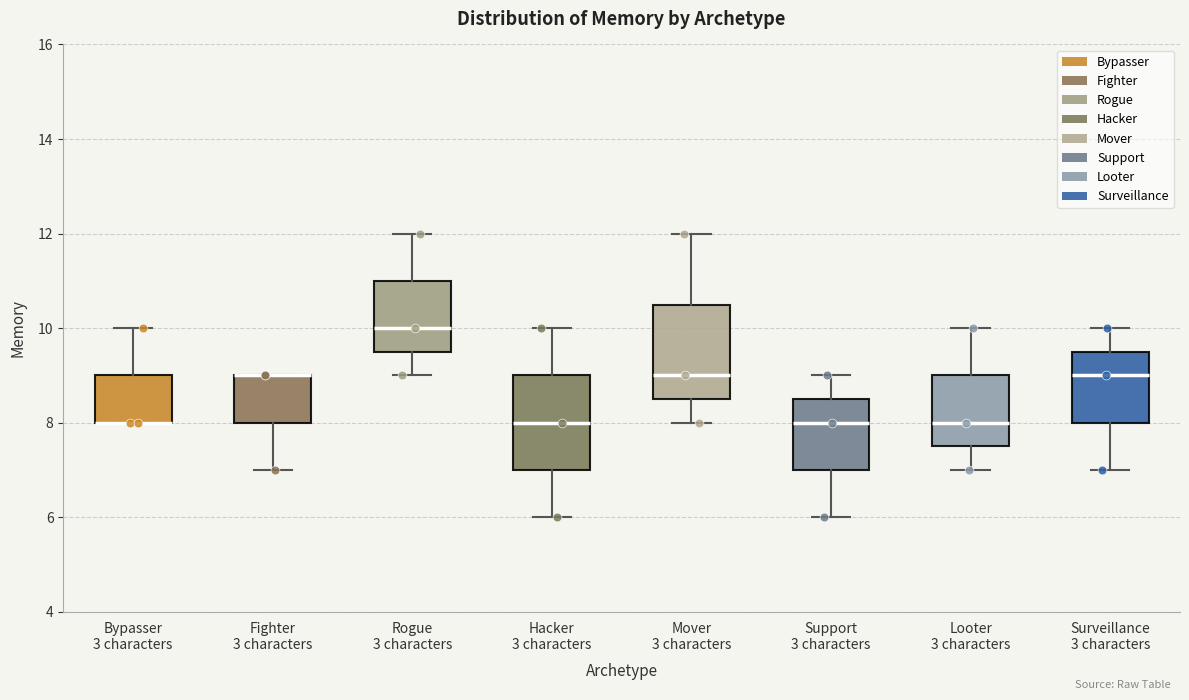

Reading left to right, transcribe this box plot: for each box, give where its median line is, the range the box spans, and where its two whiskers end, as read against the y-axis. The values are not printed on the chart, so give them approximately, as read against the axis.

Bypasser 3 characters: median 8.0 (drawn on the box's lower edge), box 8.0 to 9.0, whiskers 8.0 to 10.0
Fighter 3 characters: median 9.0 (drawn on the box's upper edge), box 8.0 to 9.0, whiskers 7.0 to 9.0
Rogue 3 characters: median 10.0, box 9.6 to 11.0, whiskers 9.0 to 12.0
Hacker 3 characters: median 8.0, box 7.0 to 9.0, whiskers 6.0 to 10.0
Mover 3 characters: median 9.0, box 8.6 to 10.6, whiskers 8.0 to 12.0
Support 3 characters: median 8.0, box 7.0 to 8.6, whiskers 6.0 to 9.0
Looter 3 characters: median 8.0, box 7.6 to 9.0, whiskers 7.0 to 10.0
Surveillance 3 characters: median 9.0, box 8.0 to 9.6, whiskers 7.0 to 10.0